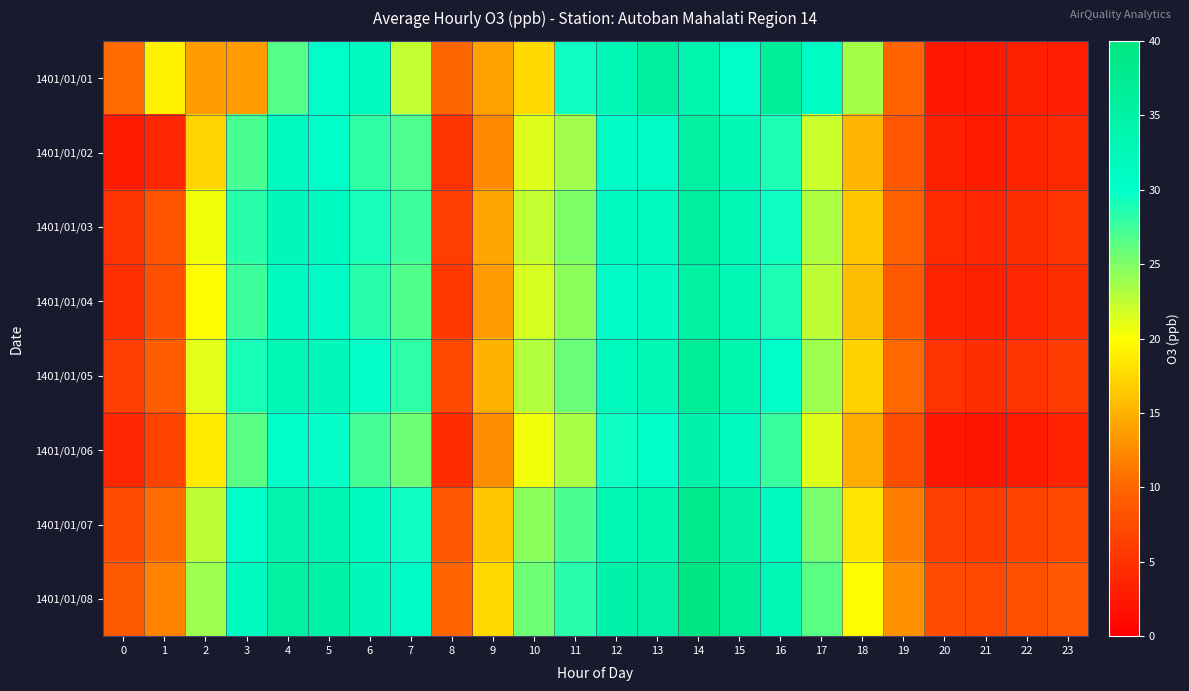

At how many categories does at least one series exceed 29?

12